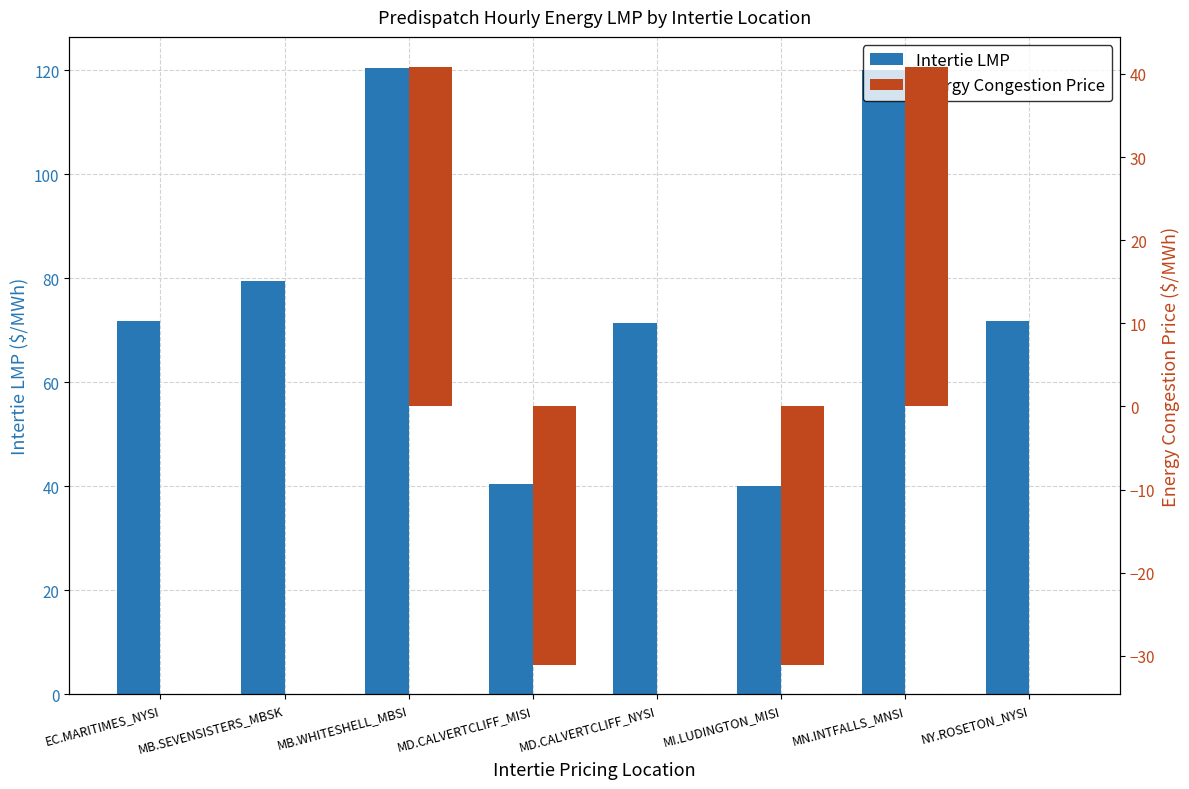

What are all the series names shown in the legend?

Intertie LMP, Energy Congestion Price